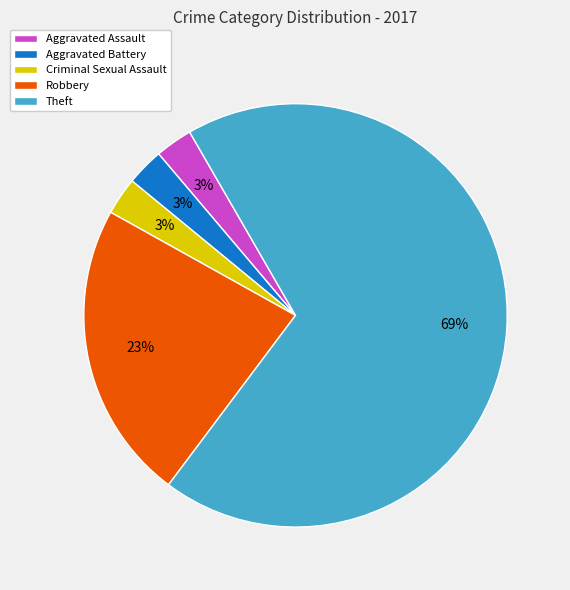

Do Aggravated Assault and Criminal Sexual Assault together represent more than half of the pie?

No